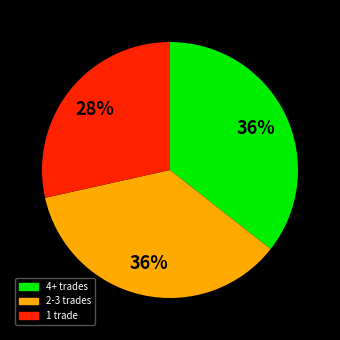

How many segments does this pie chart have?

3